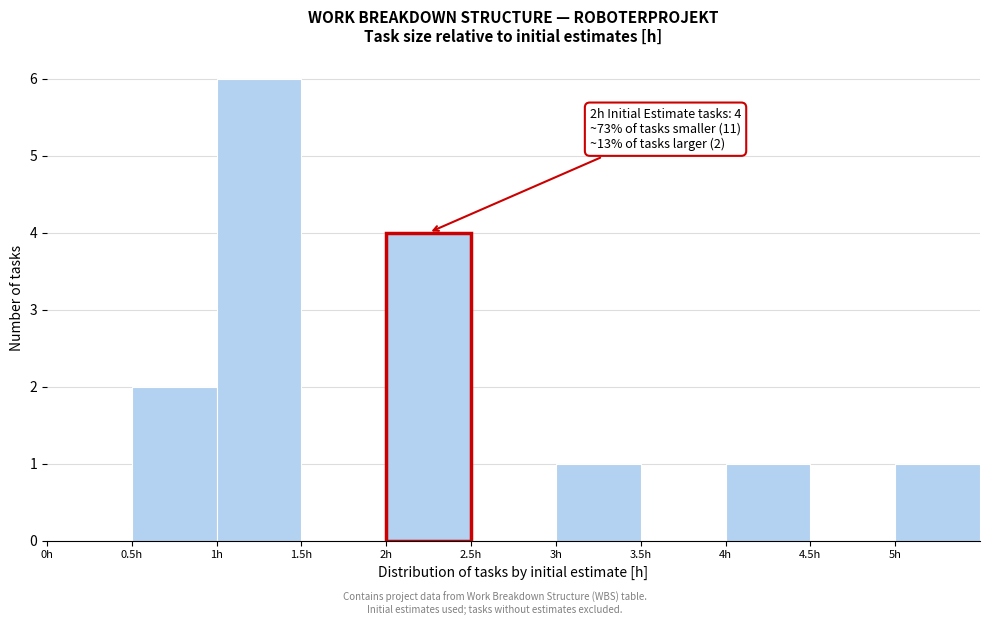

Over which range of the x-axis is the bar tallest?

1.0 to 1.5